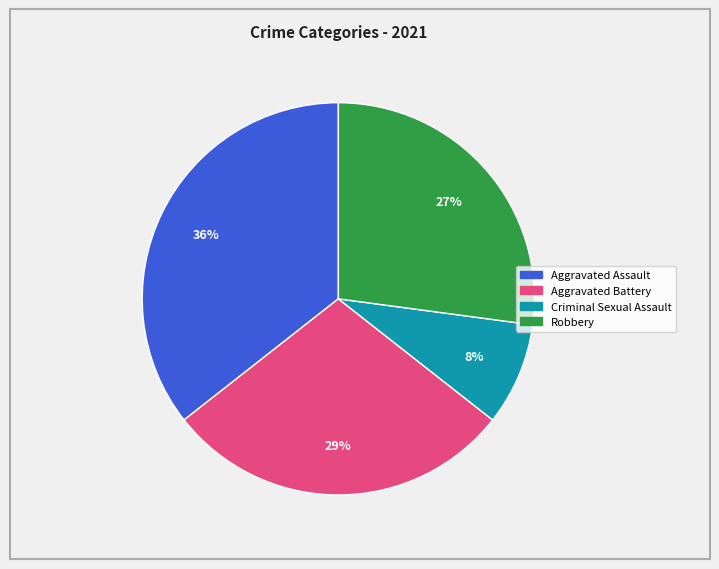

How many segments does this pie chart have?

4